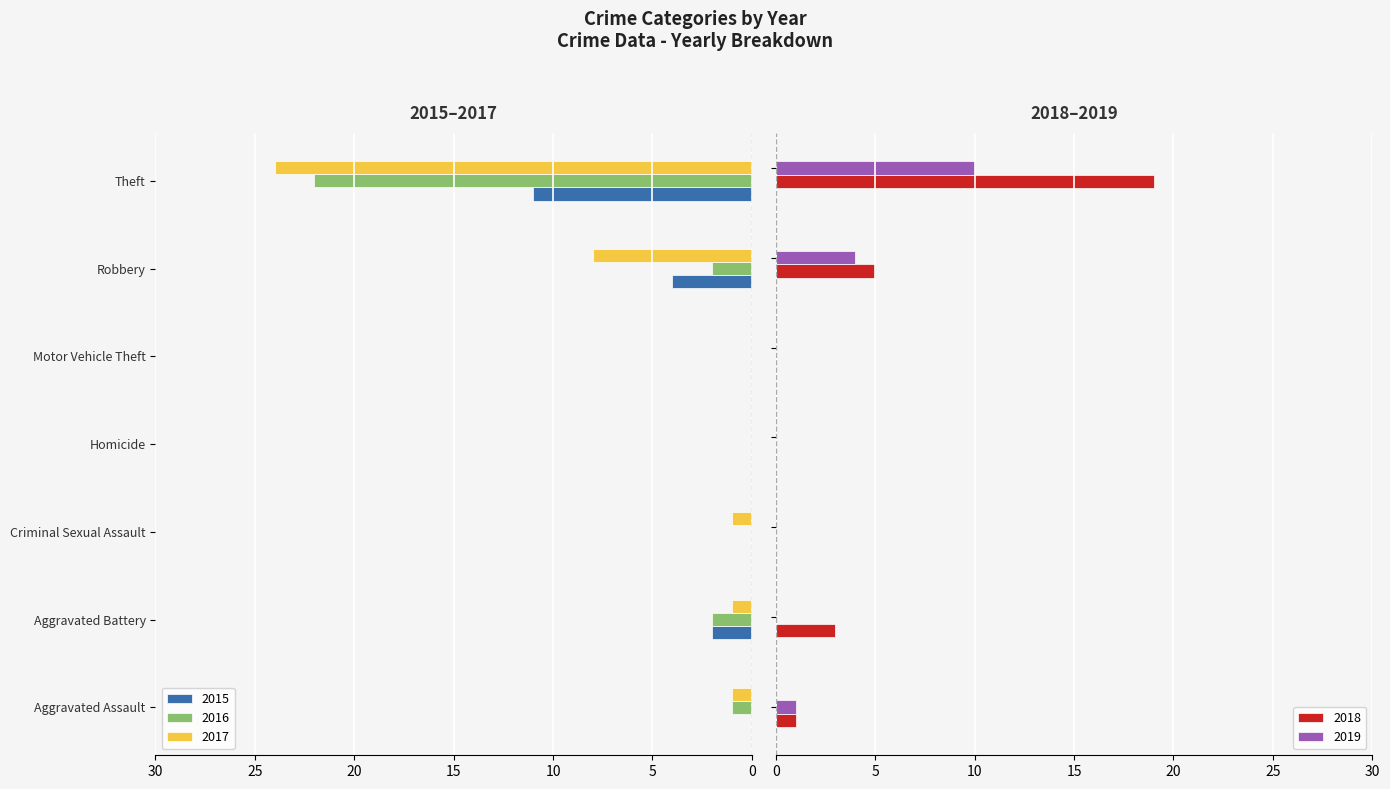

What is the sum of all 2019 values?

15